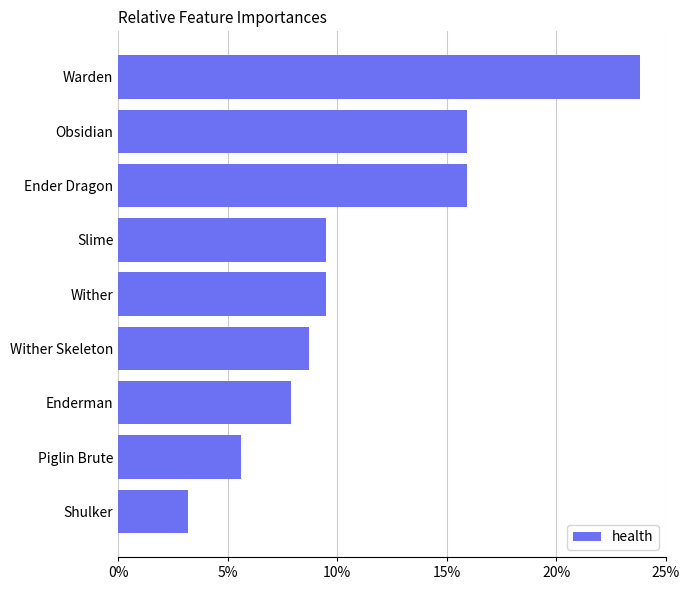

What is the change in value from Shulker to Obsidian?

+12.7